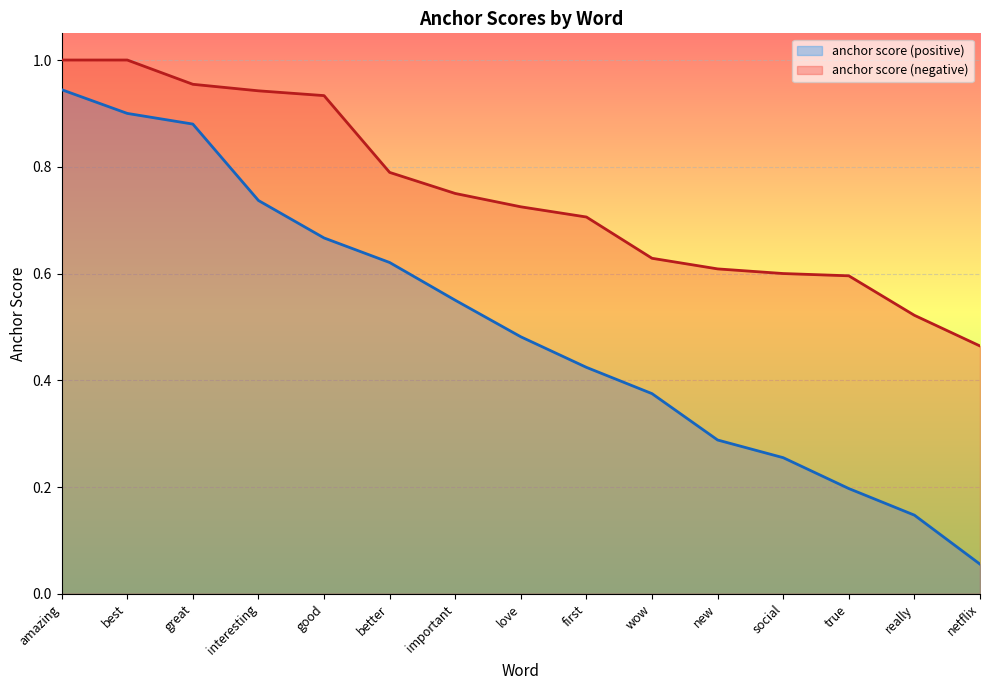

Rank the series by their maximum value, from lowest to highest.

anchor score (positive), anchor score (negative)